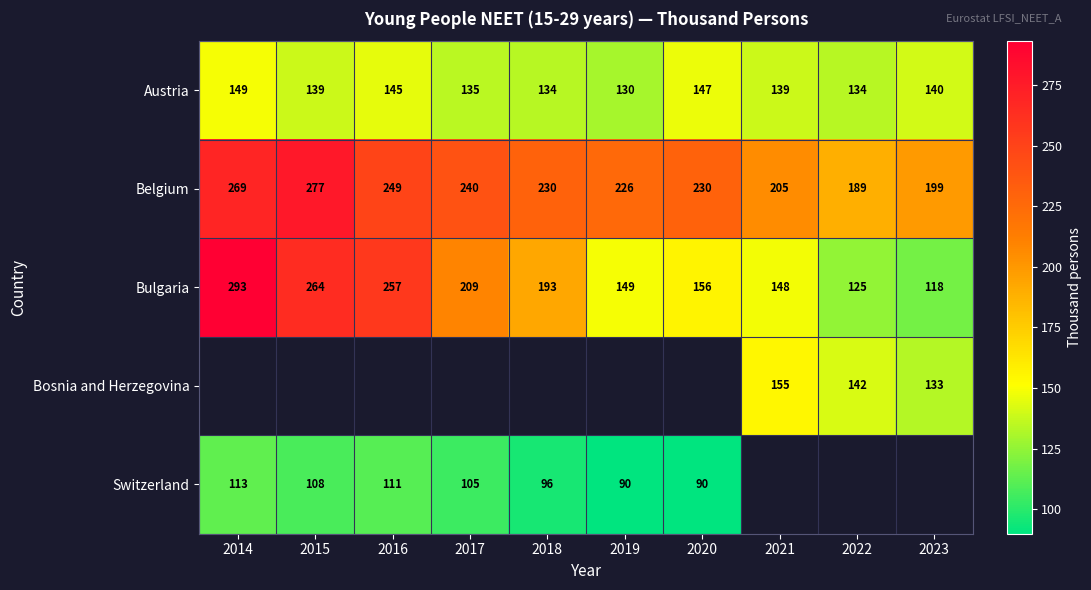

Where does the Belgium series first go above 230?

2014